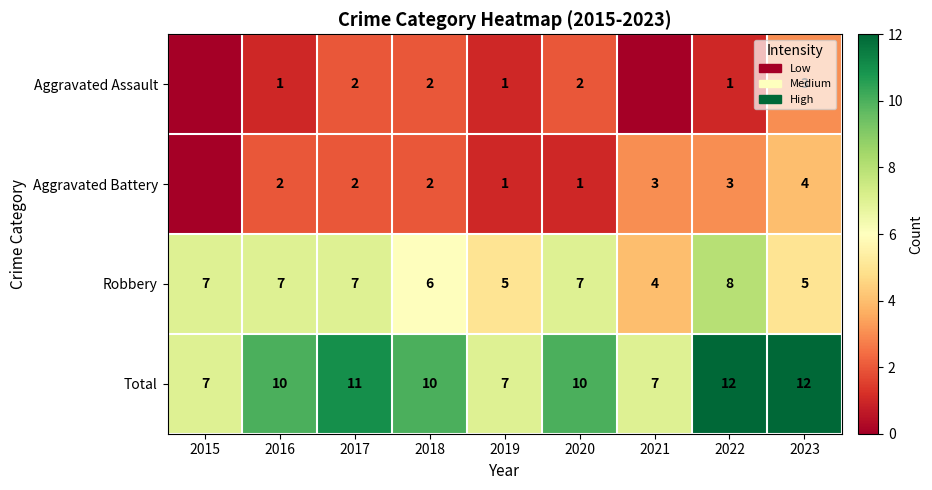

What is the difference between the highest and lowest values at 2016?

9